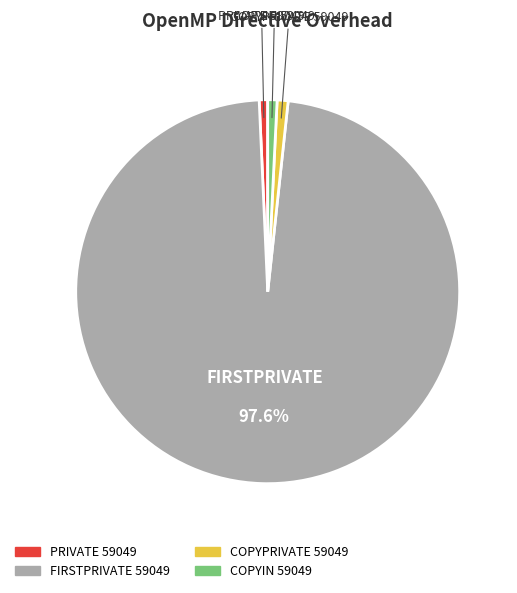

Which category has the biggest portion of the pie?

FIRSTPRIVATE 59049